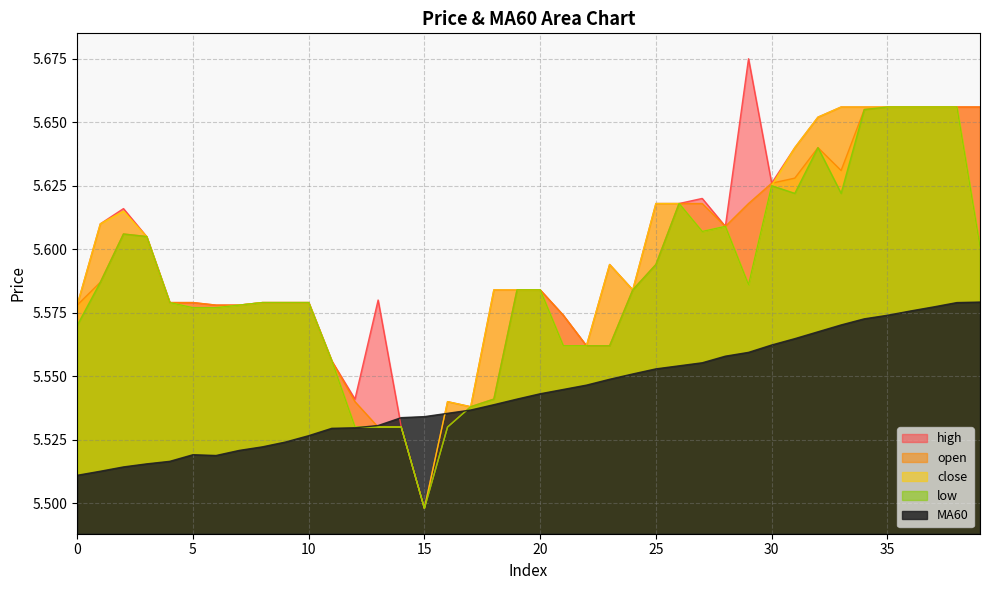

Which series has the widest spread of values?

high